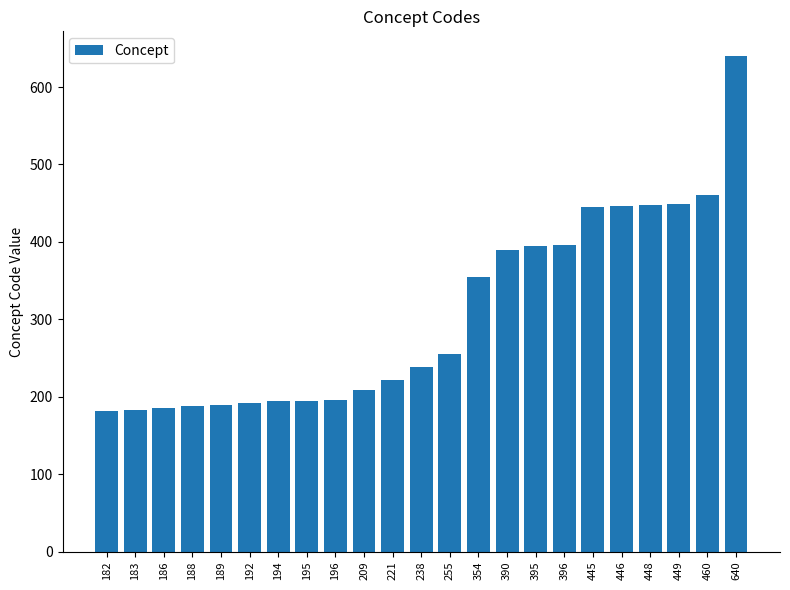

Approximately how many times larger is the value at 449 compared to 188?

2.4